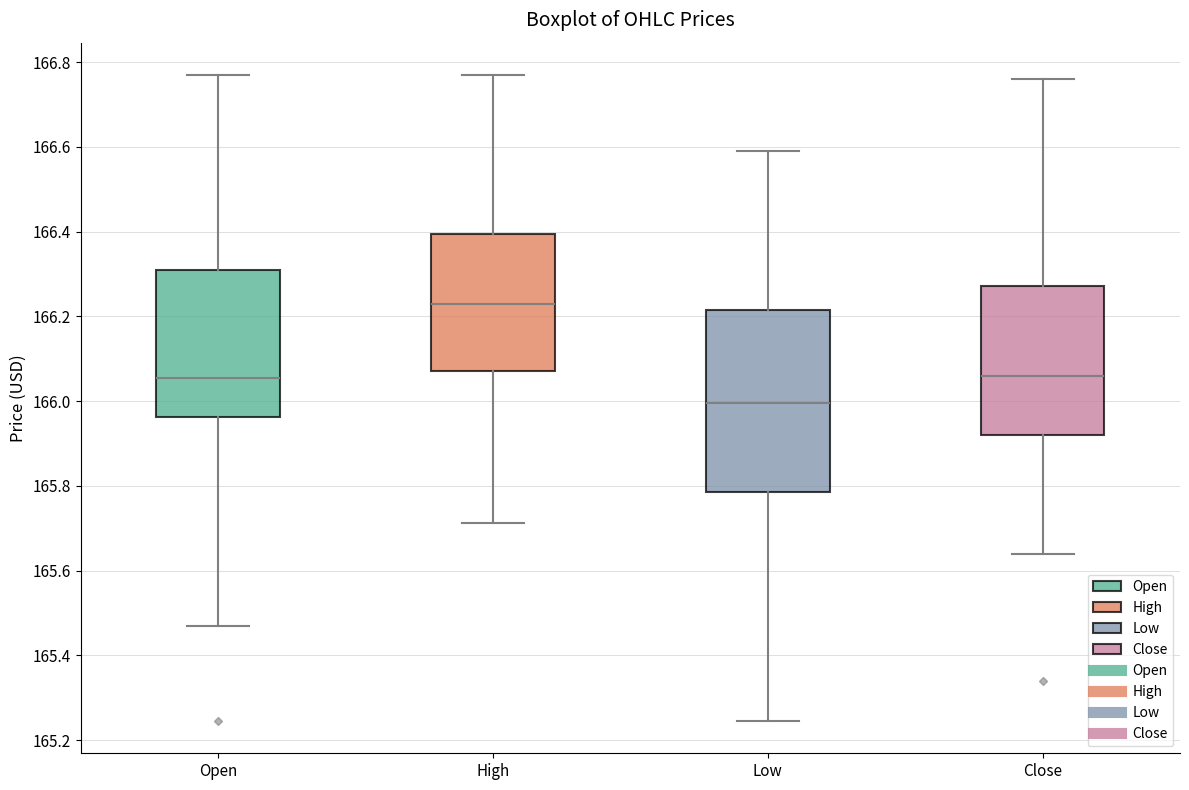

Reading left to right, transcribe this box plot: for each box, give where its median line is, the range the box spans, and where its two whiskers end, as read against the y-axis. The values are not printed on the chart, so give them approximately, as read against the axis.

Open: median 166.06, box 165.96 to 166.30, whiskers 165.48 to 166.78
High: median 166.24, box 166.08 to 166.40, whiskers 165.72 to 166.78
Low: median 166.00, box 165.78 to 166.22, whiskers 165.24 to 166.60
Close: median 166.06, box 165.92 to 166.28, whiskers 165.64 to 166.76